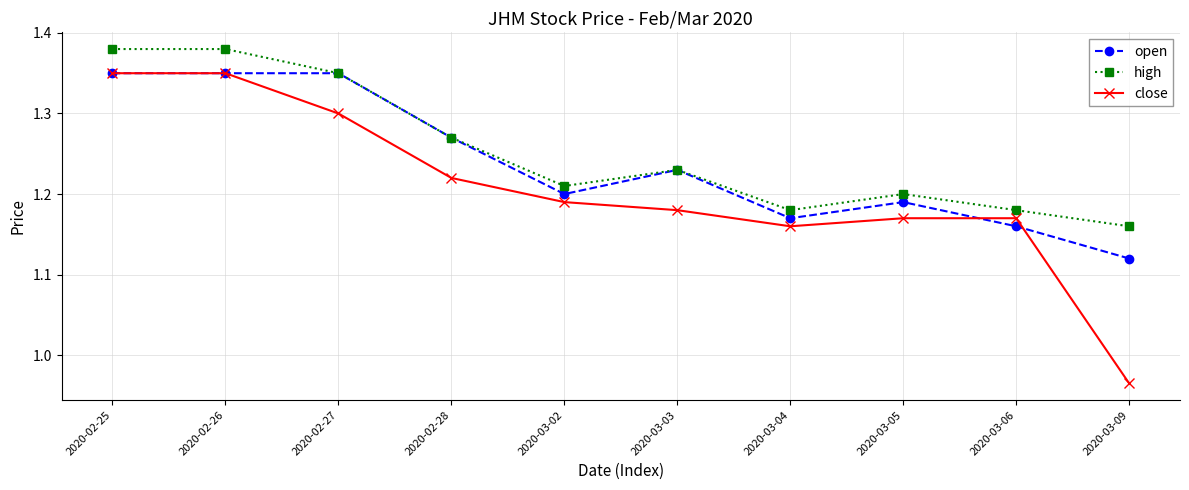

Count the open values in the range 1 to 2.

10